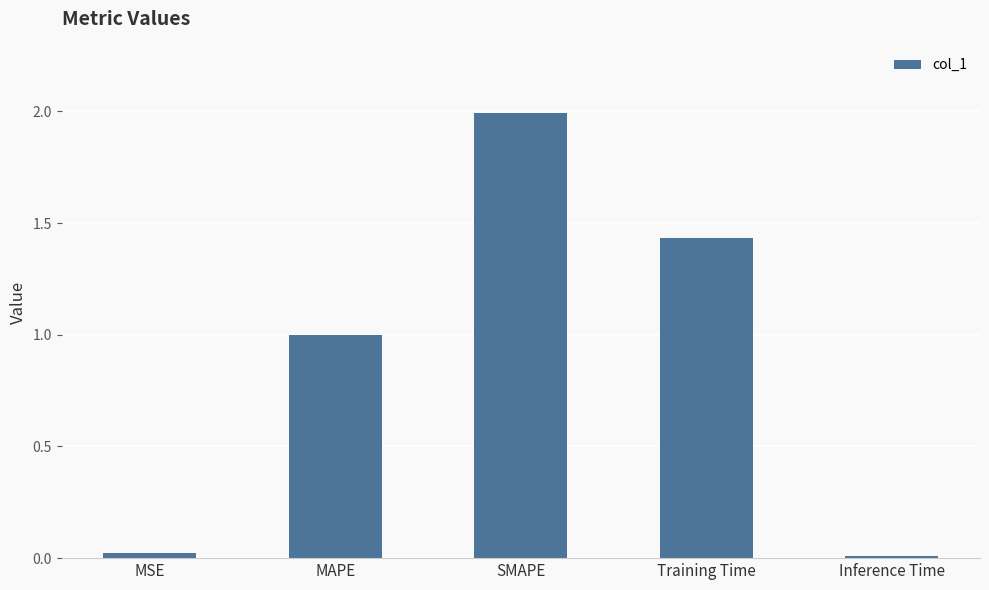

What is the label of the 1st bar from the left?

MSE